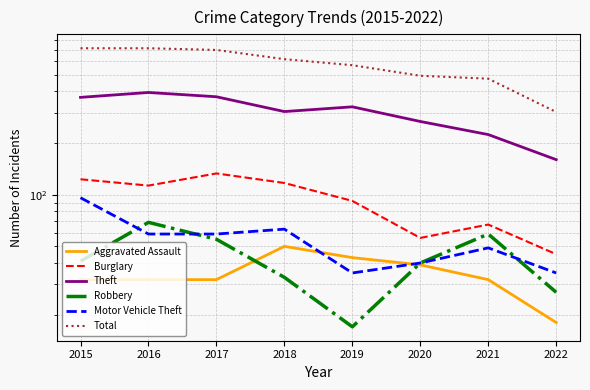

How many data points in Theft are less than 325?

4